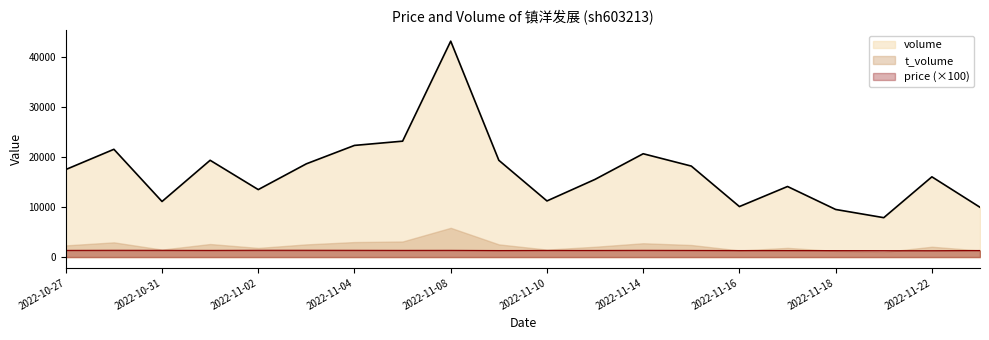

The value of price at 2022-11-14 is 1833. True or false?

False